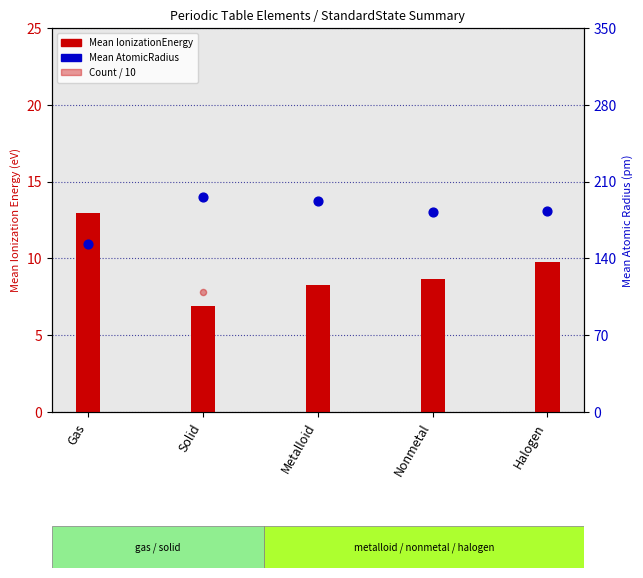

Which series contains the lowest Y value?

Count / 10